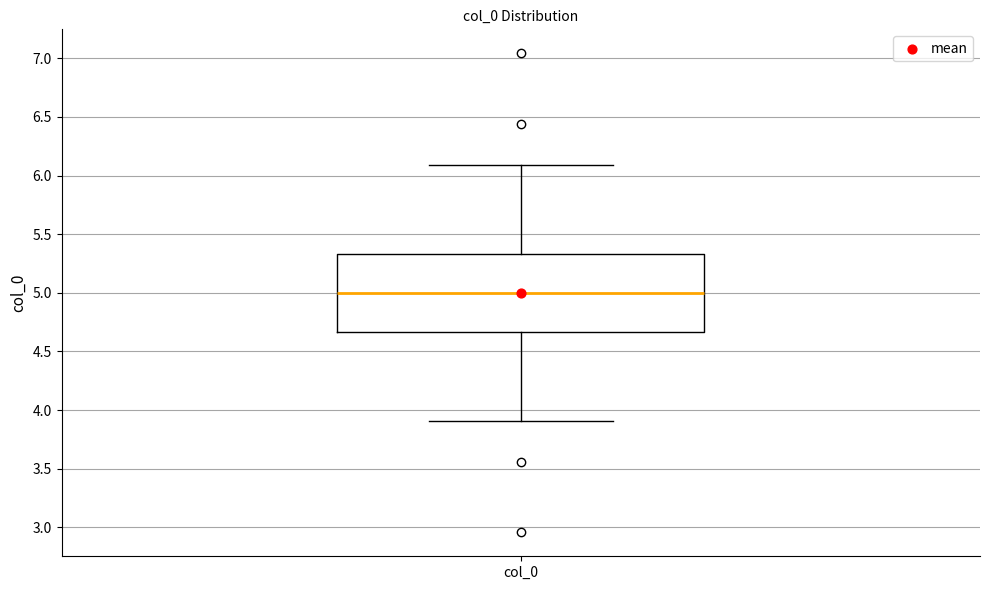

Transcribe this box plot: give where the median line is, the range the box spans, and where the two whiskers end, as read against the y-axis. The values are not printed on the chart, so give them approximately, as read against the axis.

median 5.00, box 4.65 to 5.35, whiskers 3.90 to 6.10